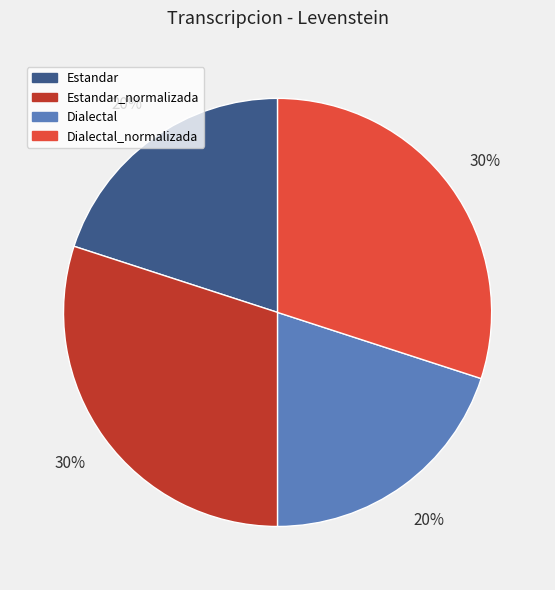

To the nearest percent, what is the difference between the largest and smallest slice percentages?

10%